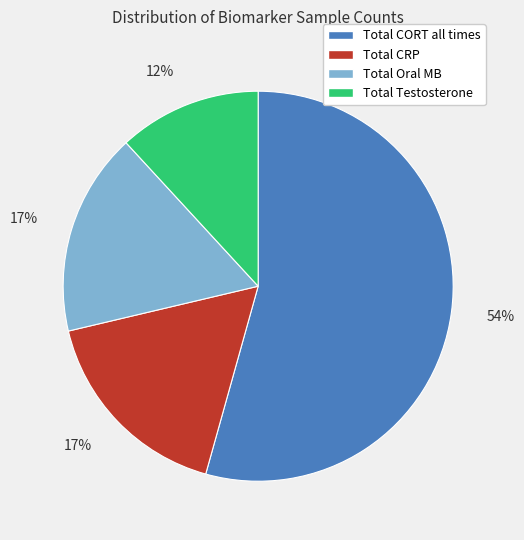

To the nearest percent, what is the average slice percentage?

25%